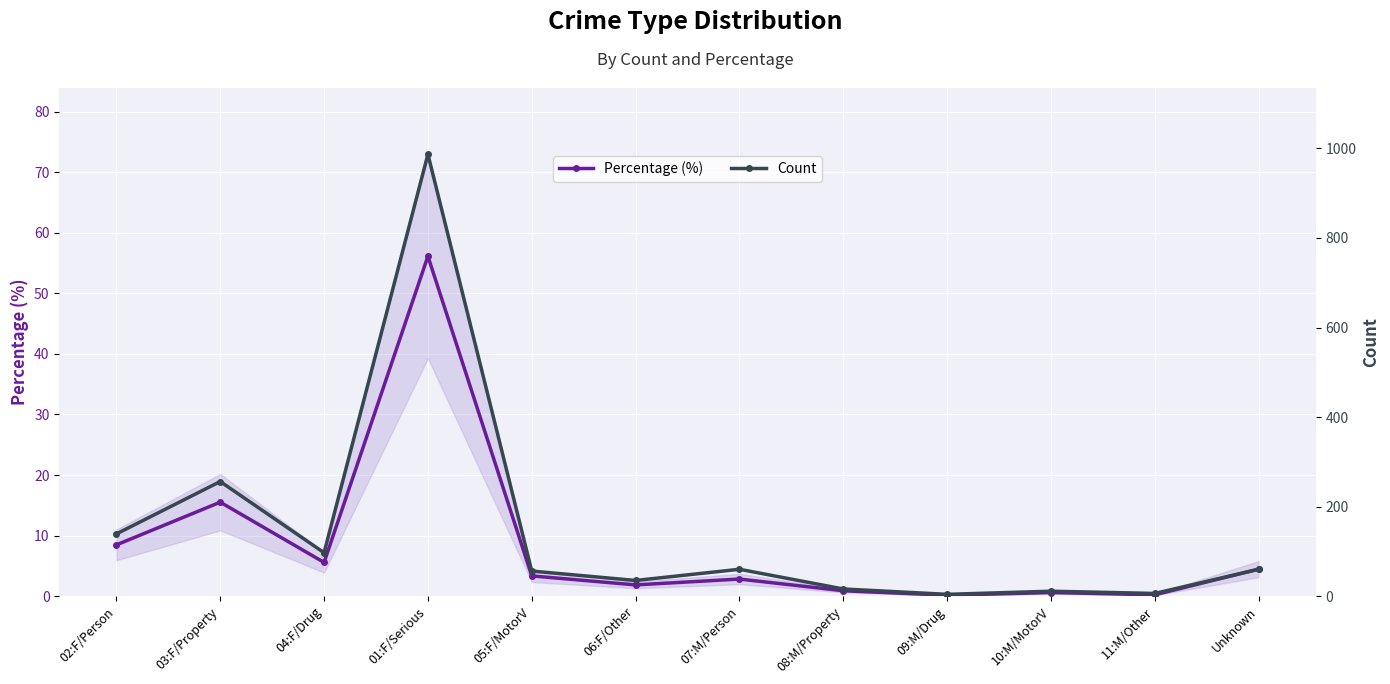

Reading left to right, extract all data points from this chart.

Percentage (%): 02:F/Person=8.5	03:F/Property=15.5	04:F/Drug=5.6	01:F/Serious=56.1	05:F/MotorV=3.3	06:F/Other=1.9	07:M/Person=2.8	08:M/Property=0.9	09:M/Drug=0.1	10:M/MotorV=0.6	11:M/Other=0.2	Unknown=4.5
Count: 02:F/Person=139.0	03:F/Property=256.0	04:F/Drug=97.0	01:F/Serious=987.0	05:F/MotorV=56.0	06:F/Other=35.0	07:M/Person=60.0	08:M/Property=16.0	09:M/Drug=4.0	10:M/MotorV=11.0	11:M/Other=6.0	Unknown=60.0